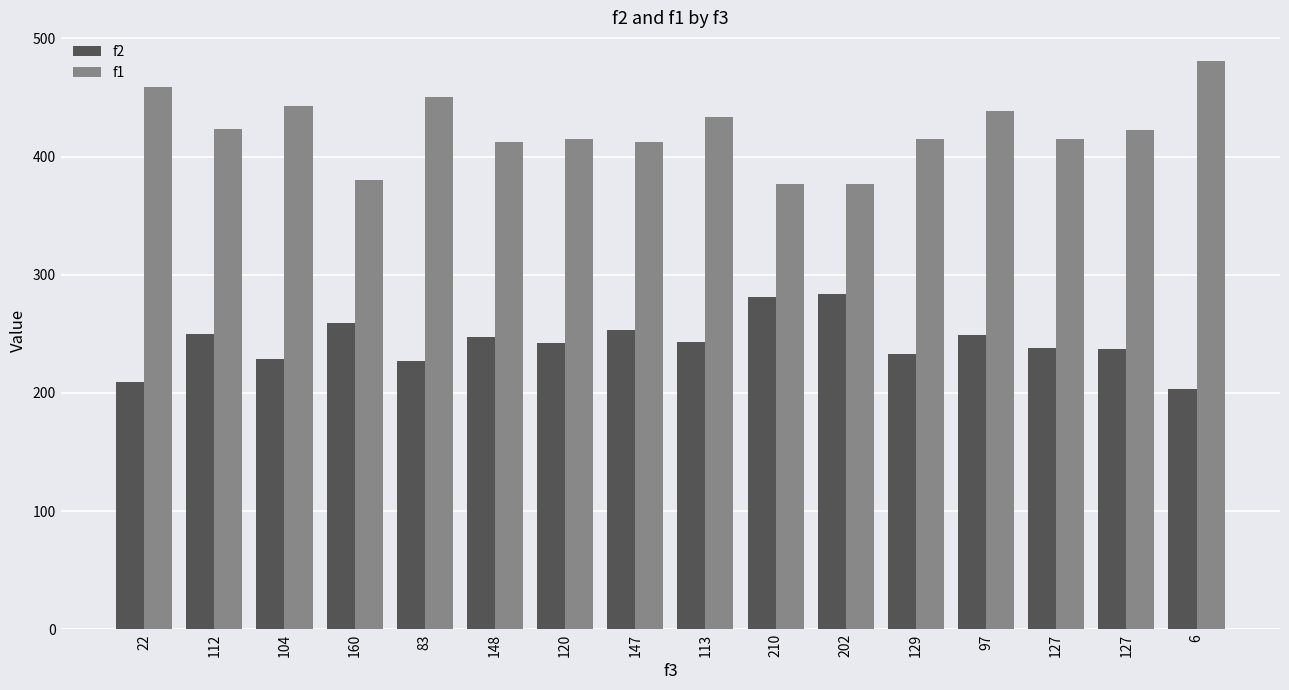

What is the label of the 14th bar from the right?

104